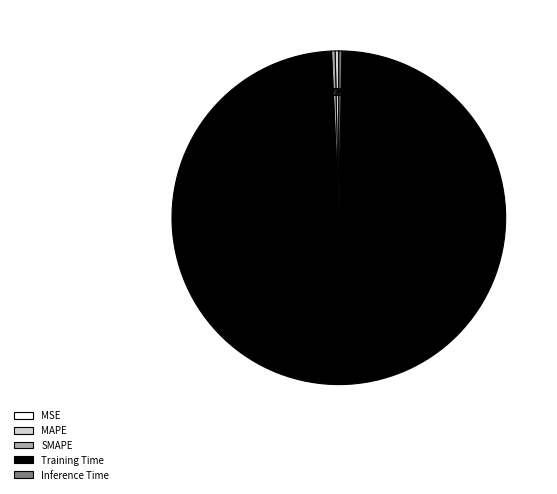

Which slice is the largest?

Training Time